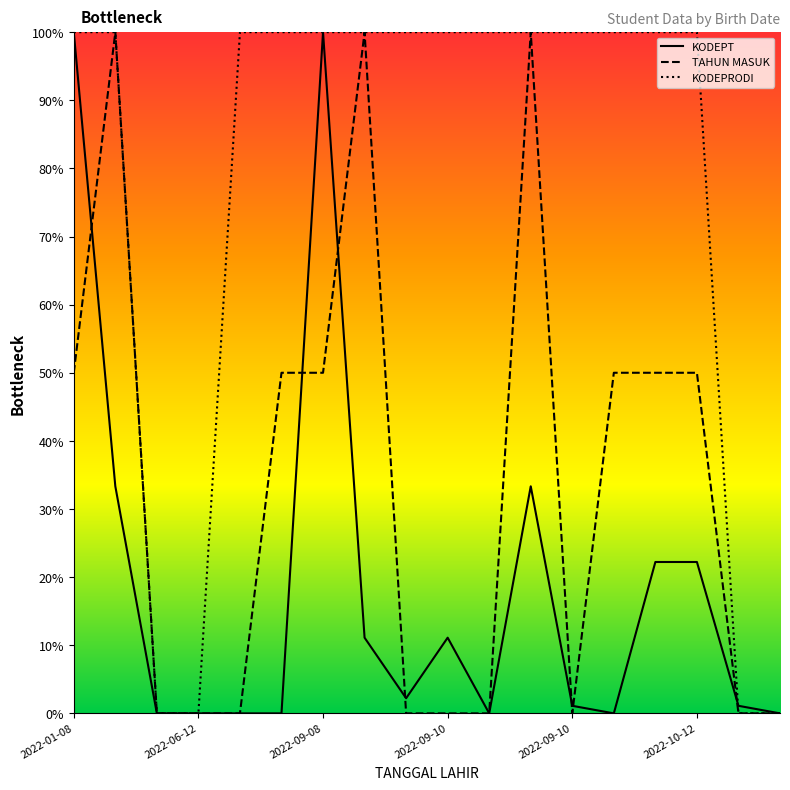

What is the difference between the KODEPT values at 11 and 17?

33.3